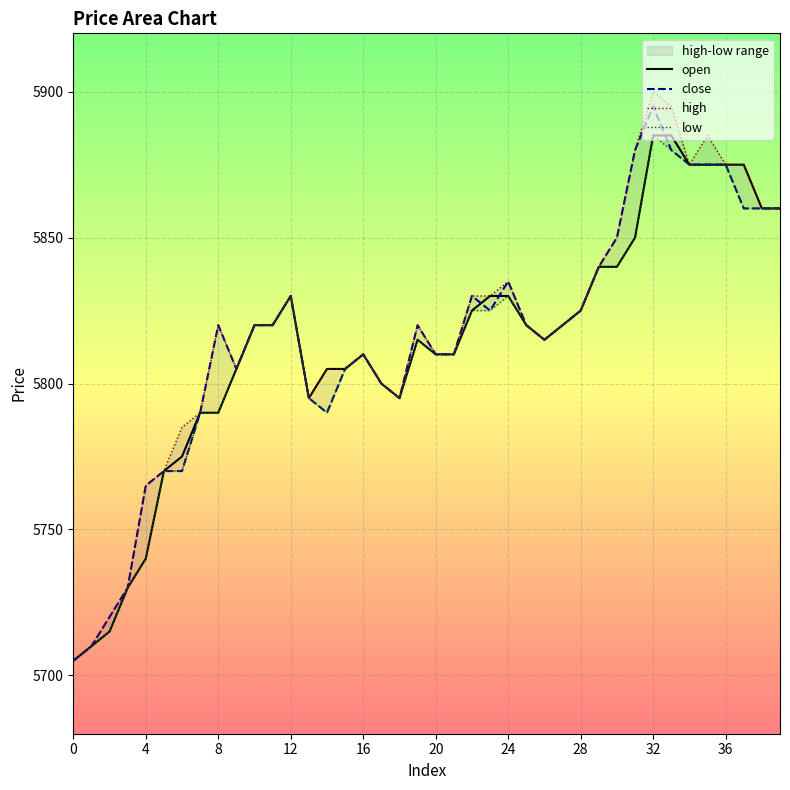

The value of high at 18 is 5795. True or false?

True